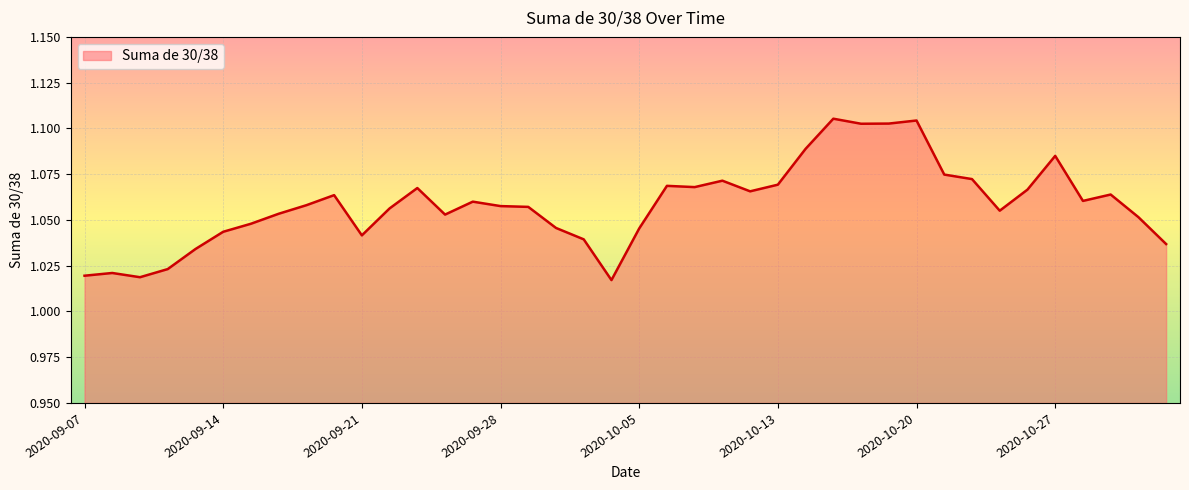

Rank the categories by value from highest to lowest.

2020-10-15, 2020-10-20, 2020-10-19, 2020-10-16, 2020-10-14, 2020-10-27, 2020-10-21, 2020-10-22, 2020-10-08, 2020-10-13, 2020-10-06, 2020-10-07, 2020-09-23, 2020-10-26, 2020-10-09, 2020-10-29, 2020-09-18, 2020-10-28, 2020-09-25, 2020-09-17, 2020-09-28, 2020-09-29, 2020-09-22, 2020-10-23, 2020-09-16, 2020-09-24, 2020-10-30, 2020-09-15, 2020-09-30, 2020-10-05, 2020-09-14, 2020-09-21, 2020-10-01, 2020-11-02, 2020-09-11, 2020-09-10, 2020-09-08, 2020-09-07, 2020-09-09, 2020-10-02